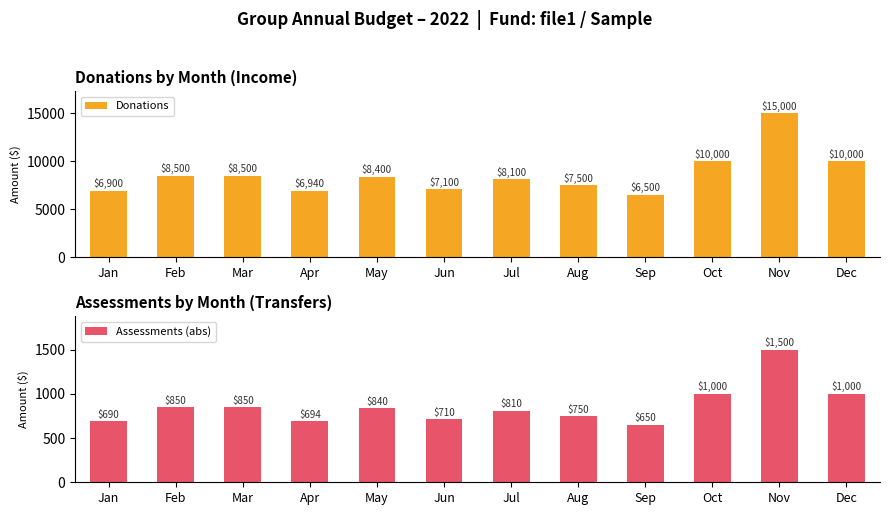

How many values in the Donations series exceed 8400?

5